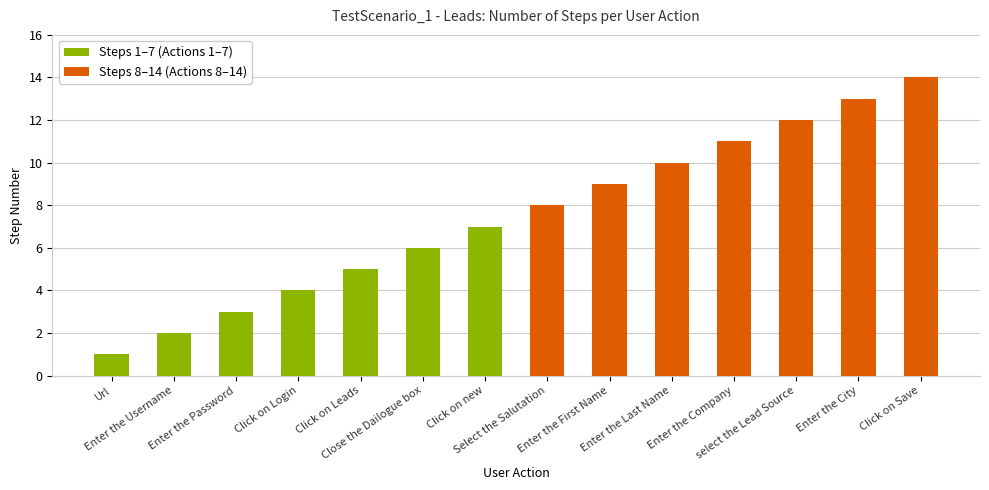

Between Url and Enter the Username, which series saw the biggest shift?

Steps 1–7 (Actions 1–7)